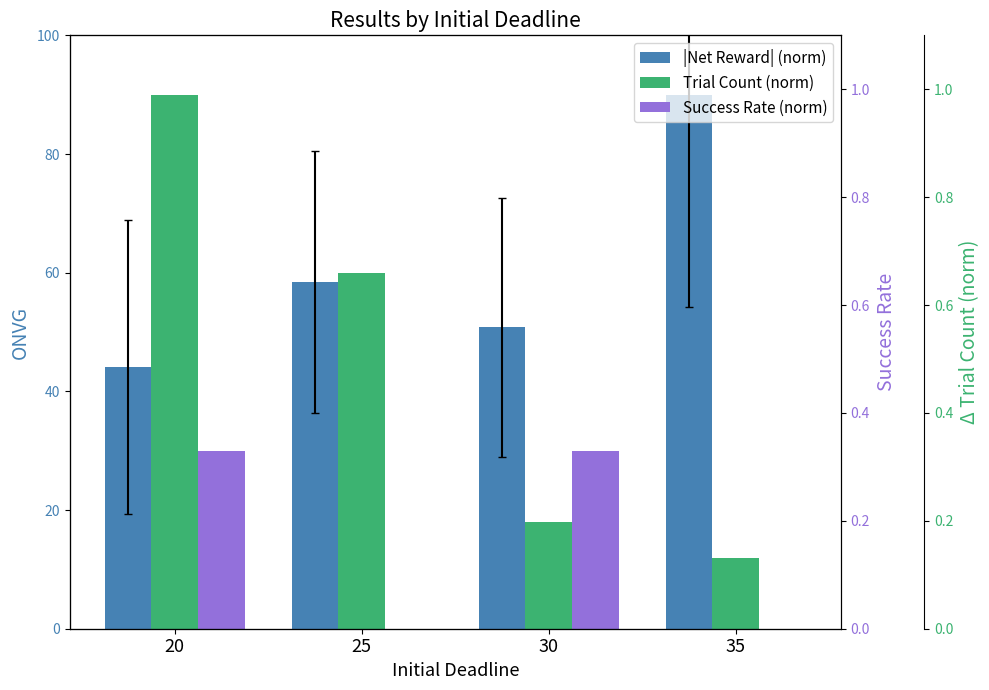

What is the spread (max minus min) of values at 25?

60.0